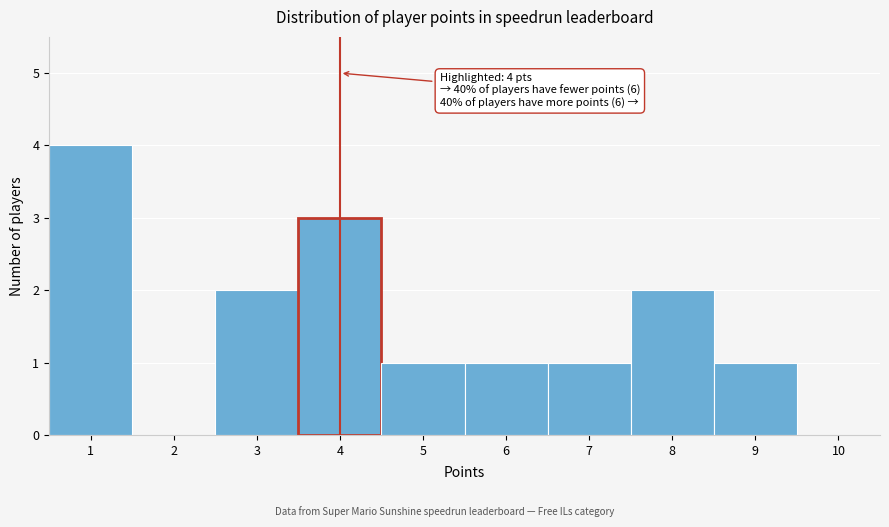

Which range on the x-axis has the tallest bar?

0.5 to 1.5